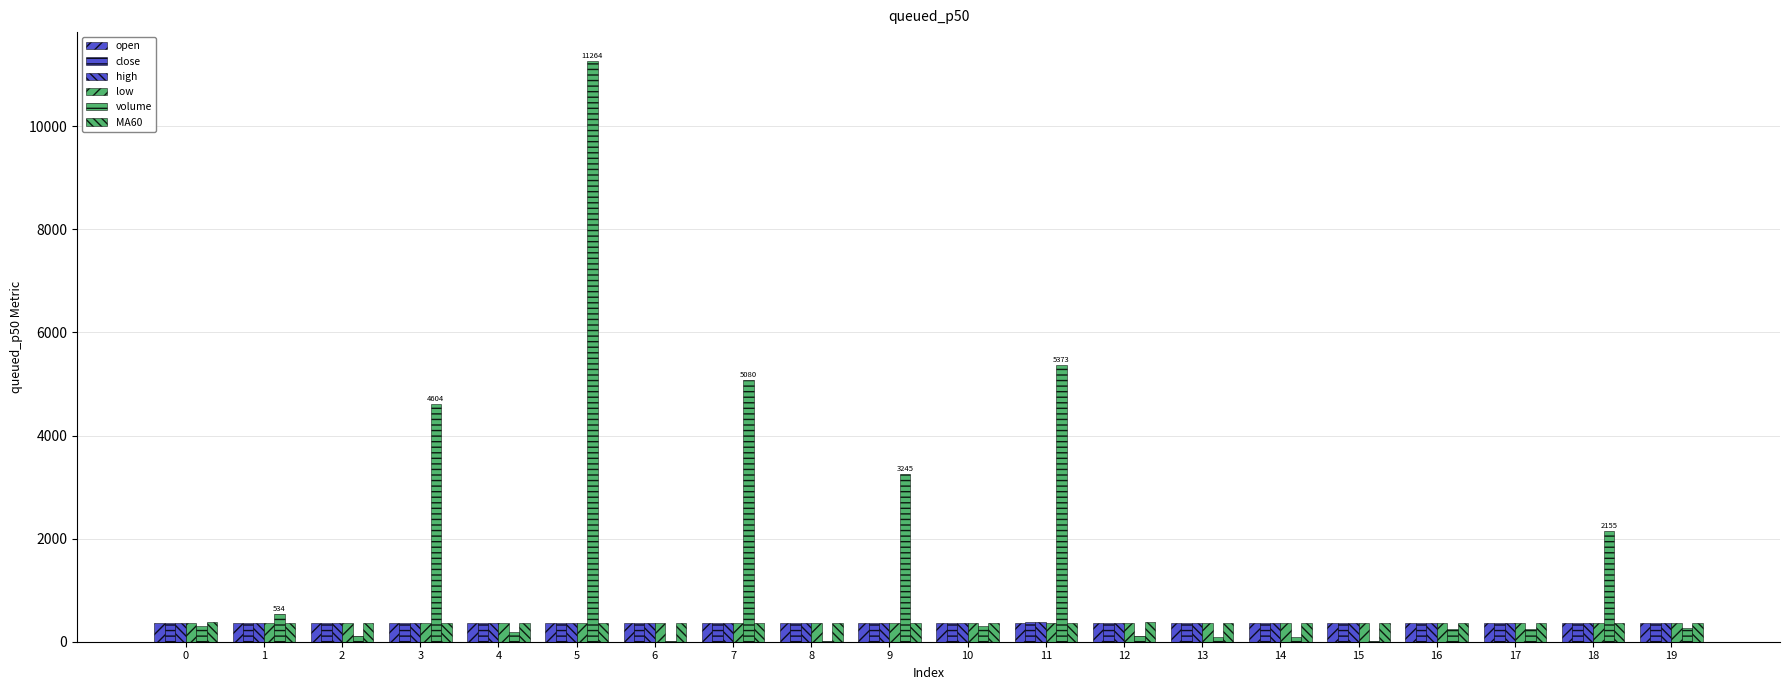

Where is low nearest to the value 367?

6